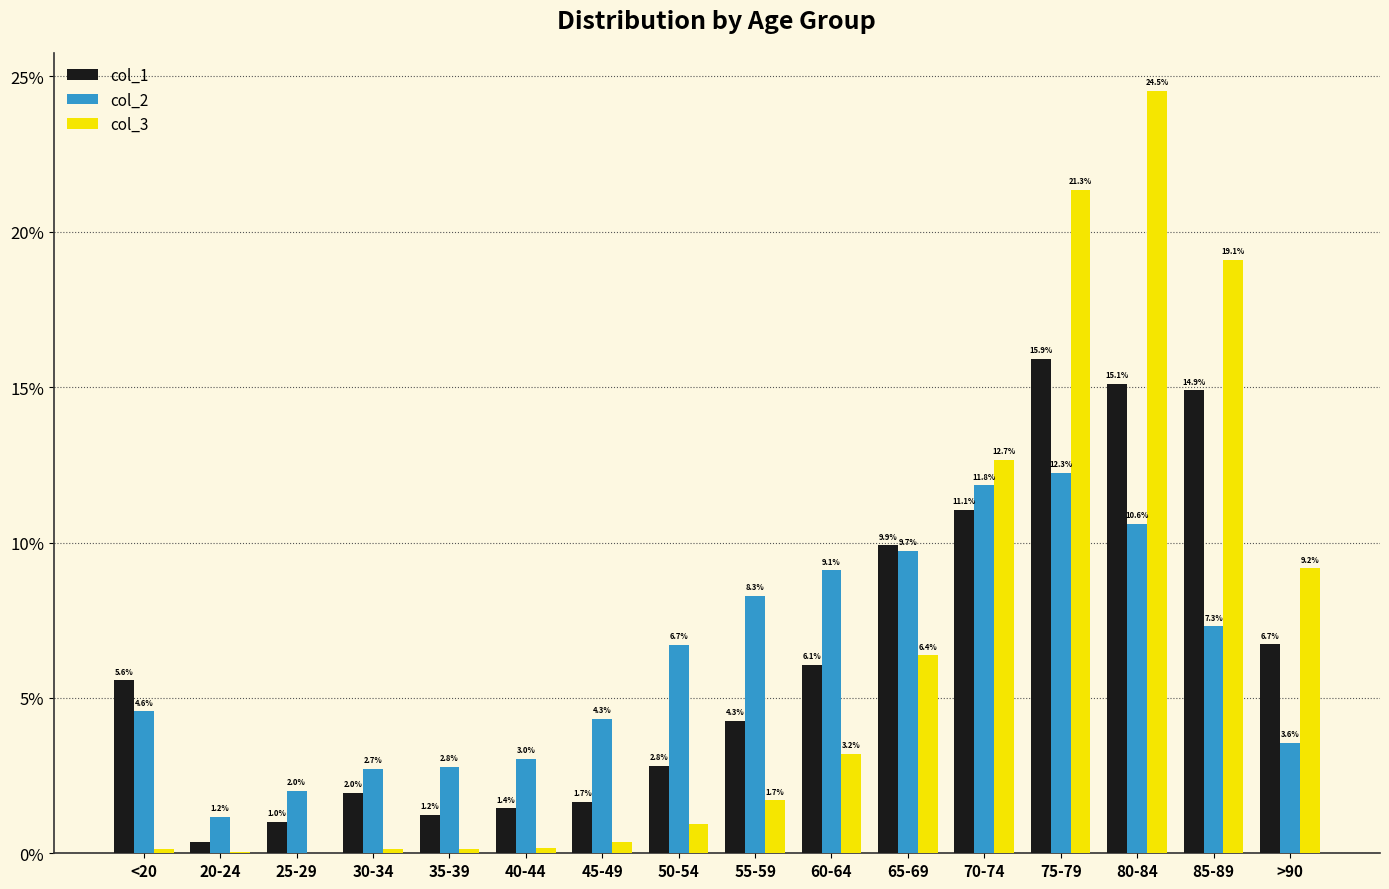

The value of col_1 at 80-84 is 15.1. True or false?

True